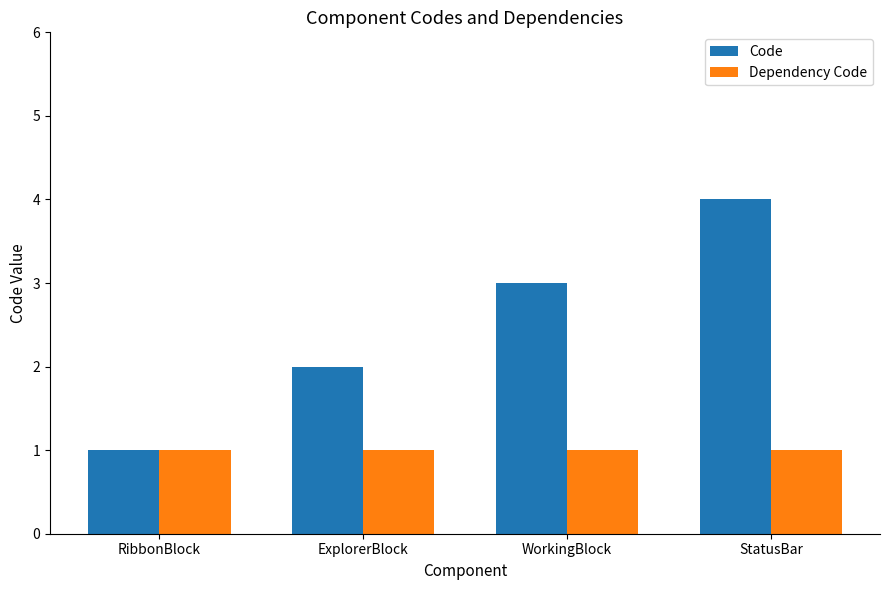

How many values in the Code series are below 3?

2